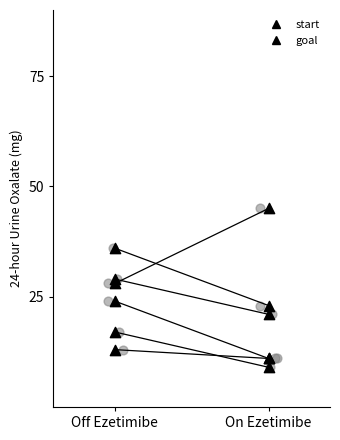

What are all the series names shown in the legend?

start, goal